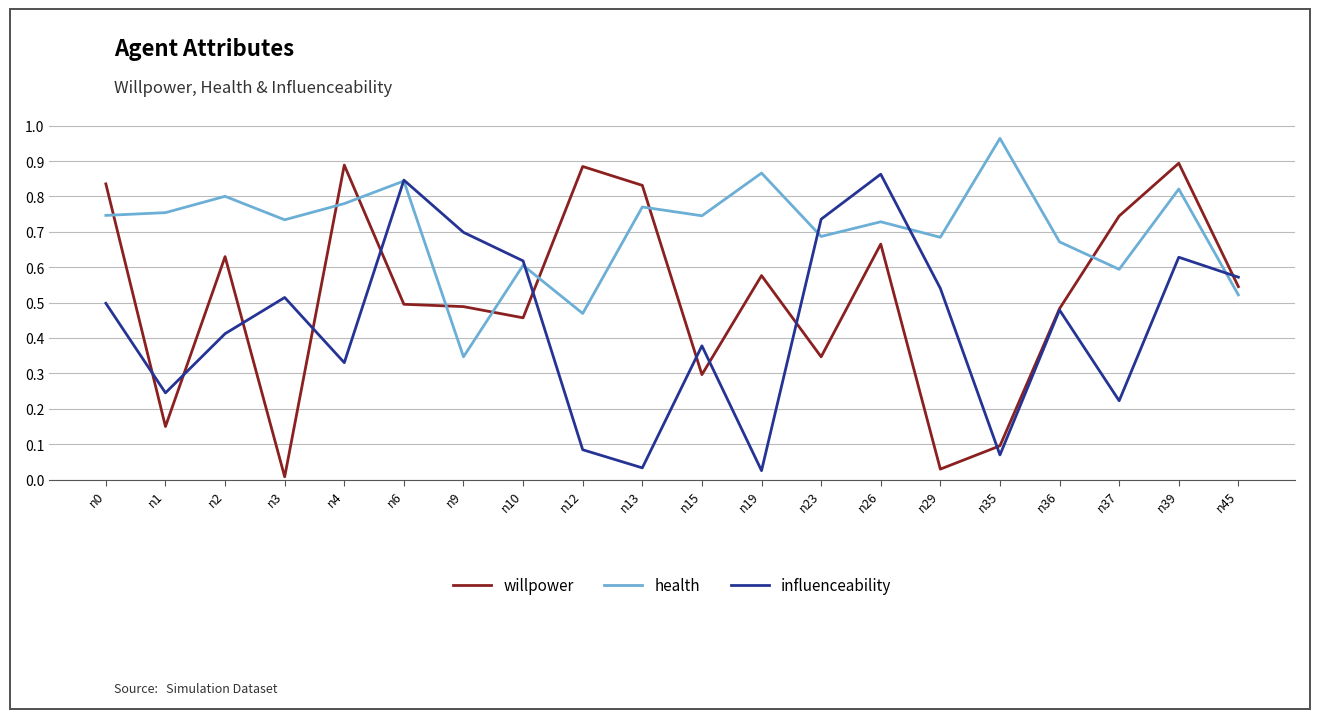

How many intersections are there between willpower and health?

8